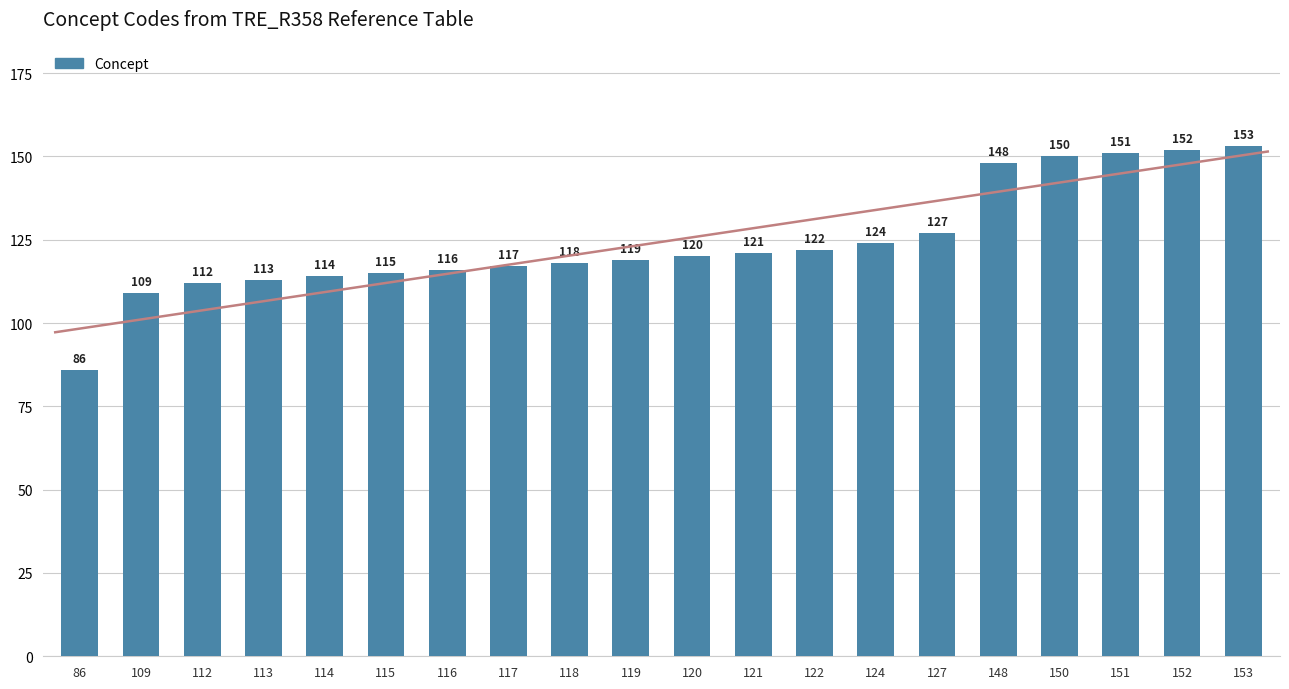

What is the average value?

124